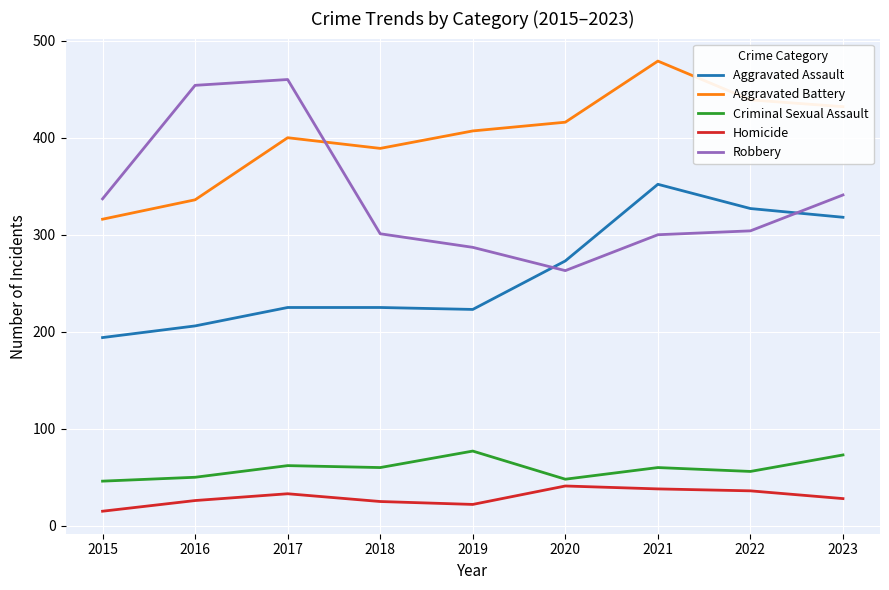

Which label corresponds to the smallest value in the chart?

2015